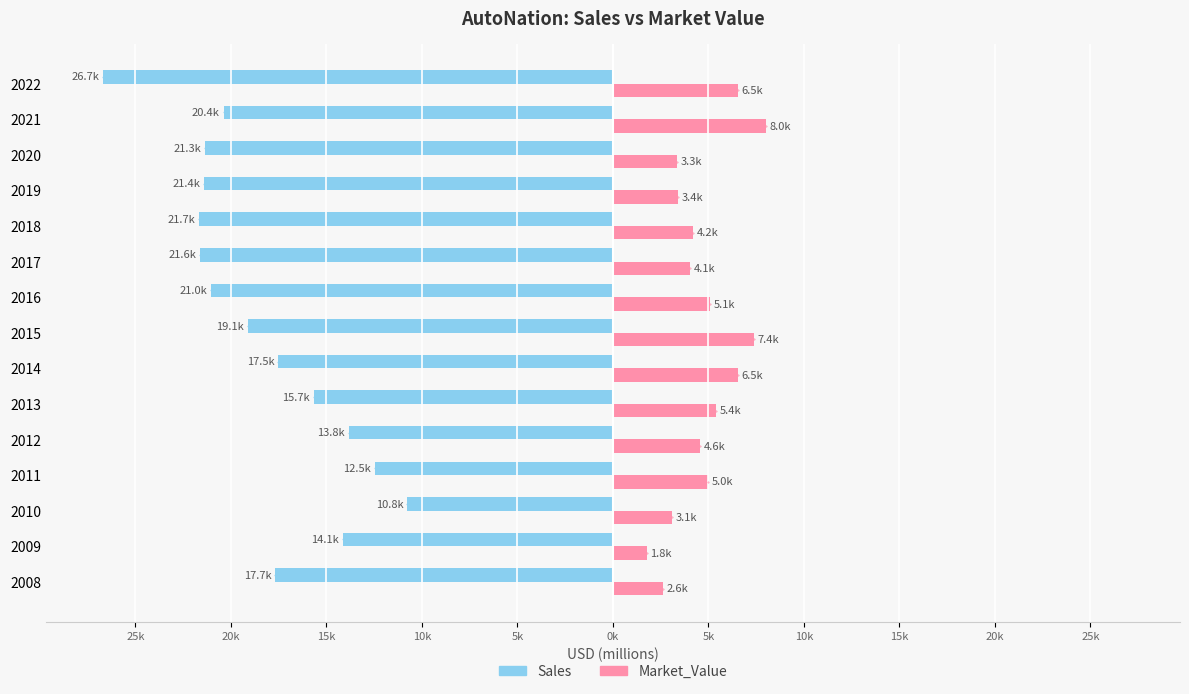

What is the value of the Market_Value bar at the 8th from the left?

4991